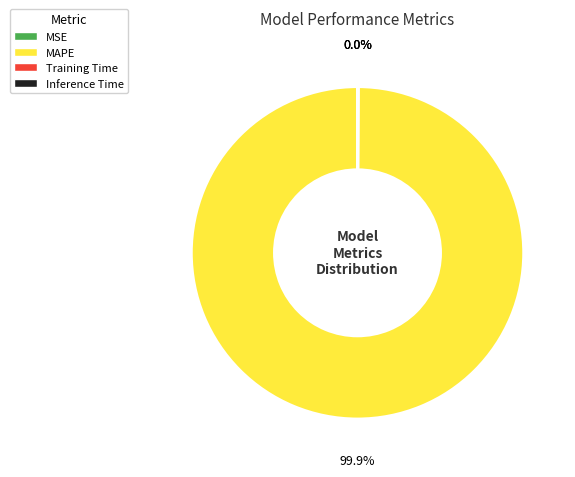

Is there a majority slice in this chart?

Yes